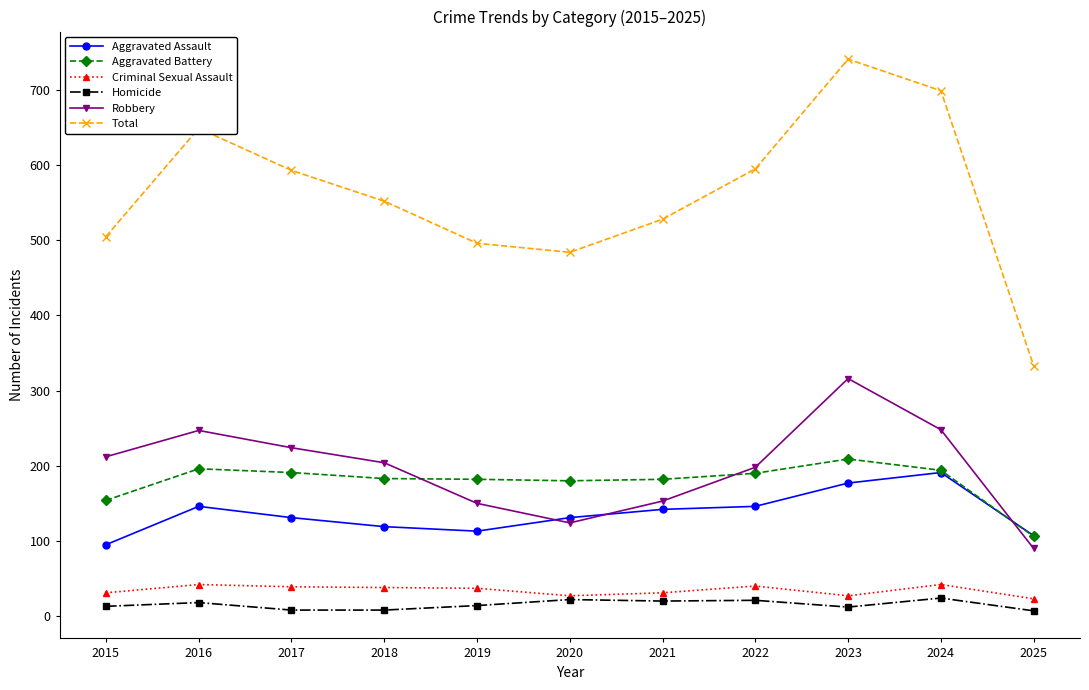

At which category is the sum across all series the highest?

2023